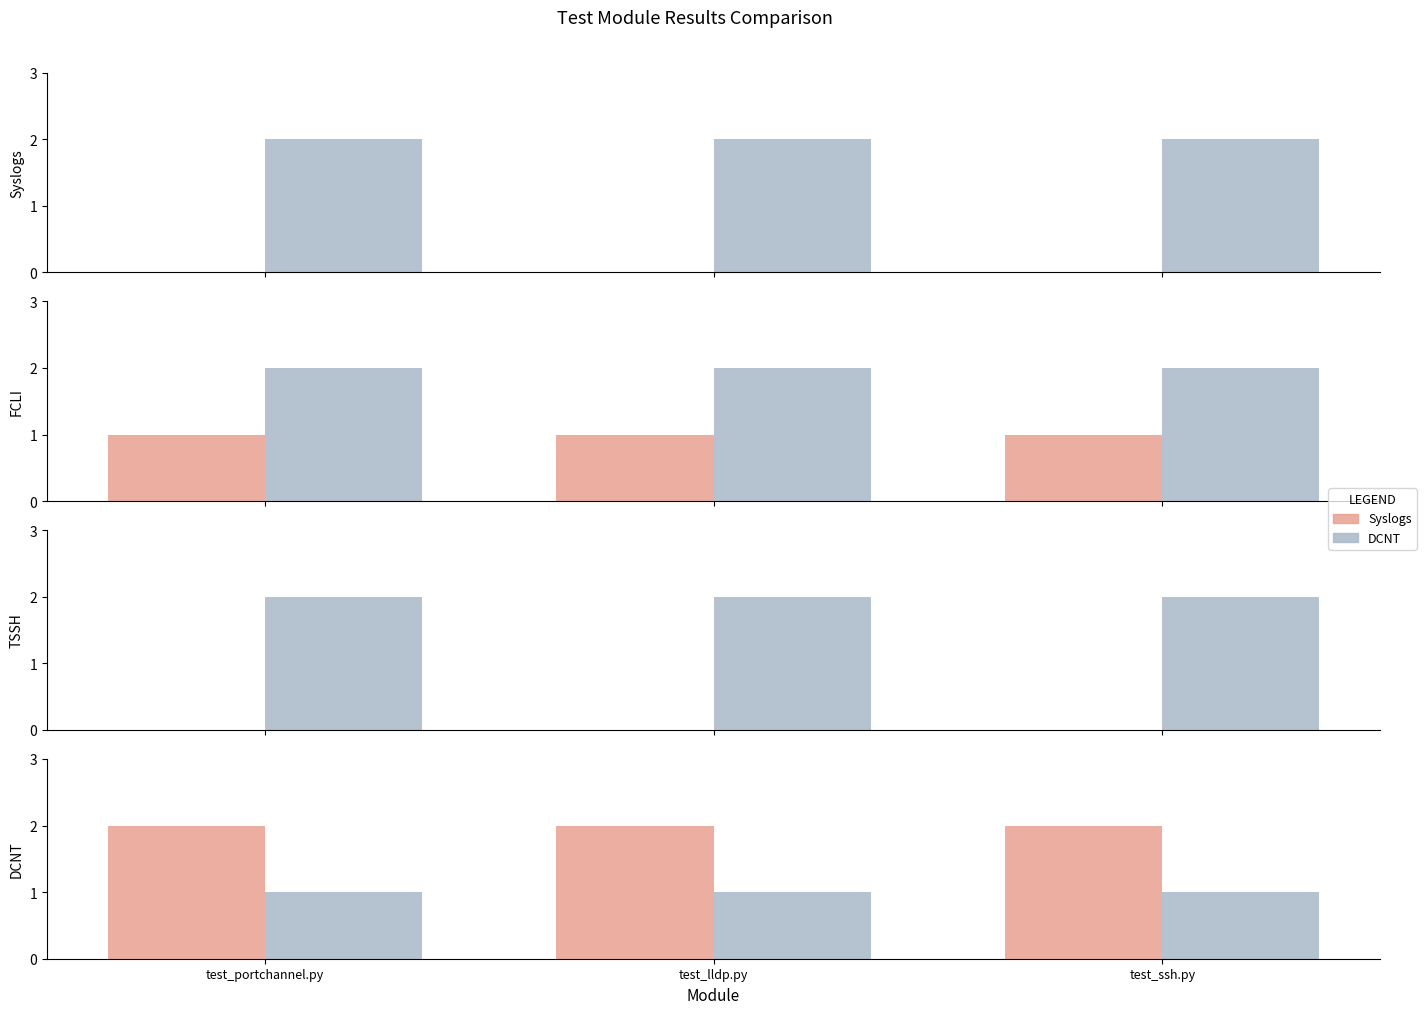

Which category has the lowest value across all series?

test_portchannel.py